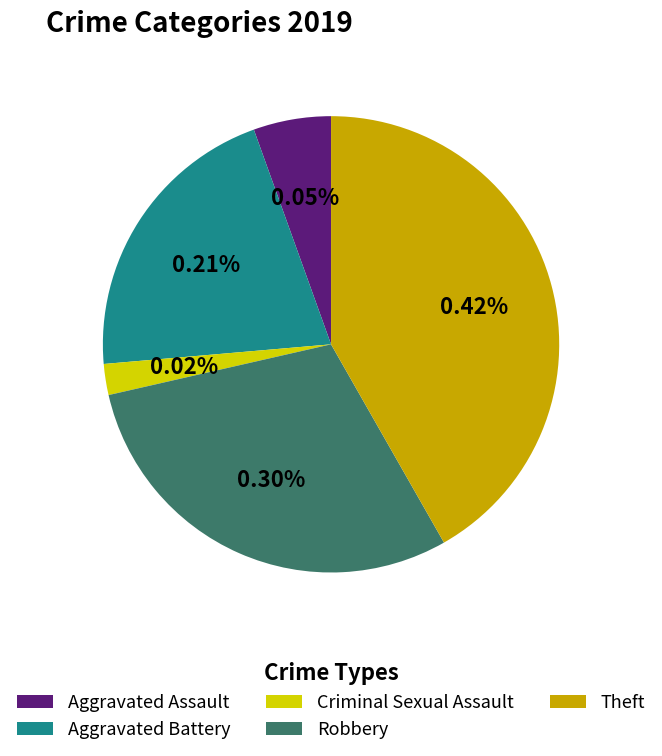

Count the number of slices in the pie.

5